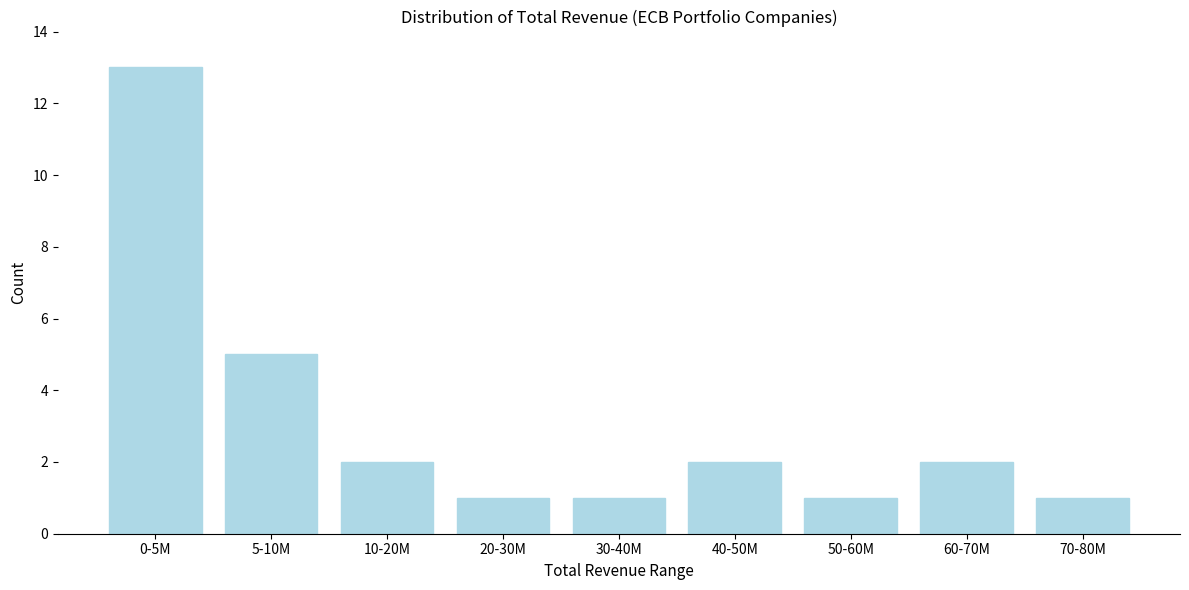

Reading left to right, what are all the values shown in this chart?

0-5M=13	5-10M=5	10-20M=2	20-30M=1	30-40M=1	40-50M=2	50-60M=1	60-70M=2	70-80M=1